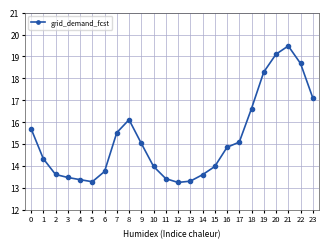

At which category does the data reach its first local peak?

8